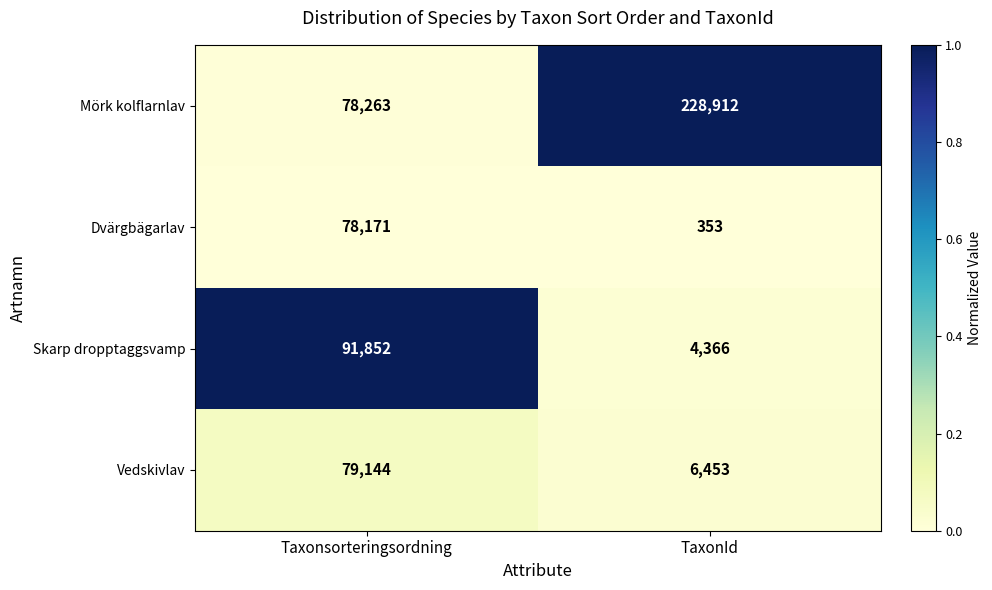

The value of Vedskivlav at TaxonId is 9905. True or false?

False